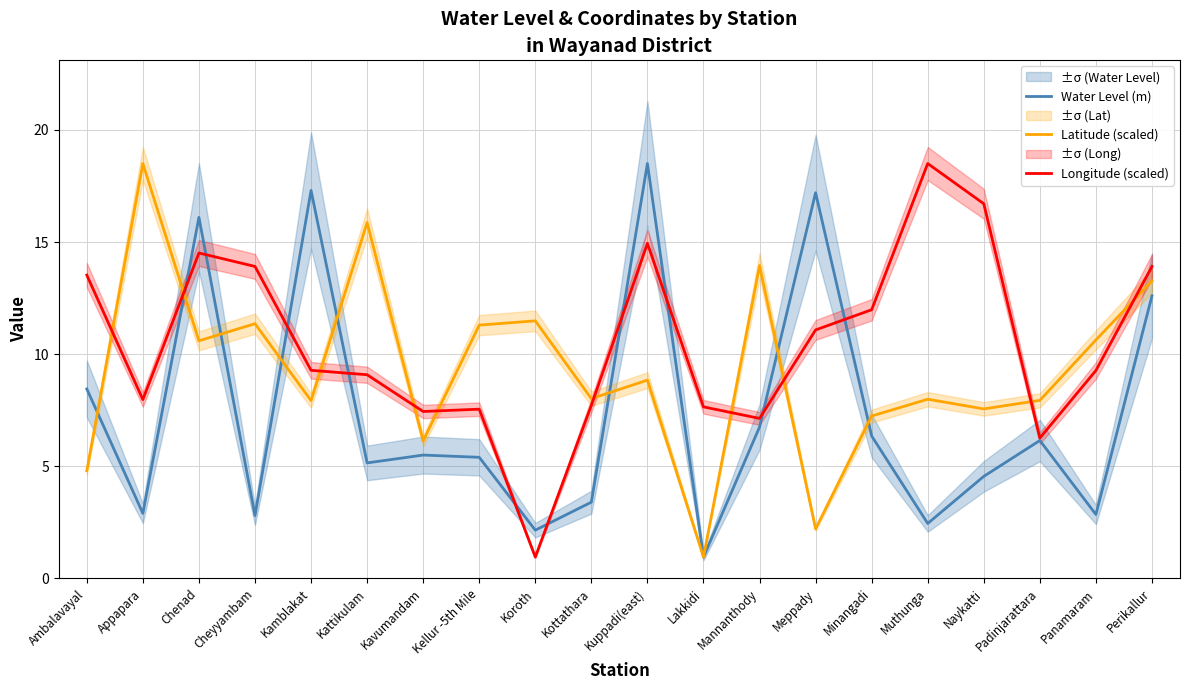

What value does the Water Level (m) series have at Padinjarattara?

6.2